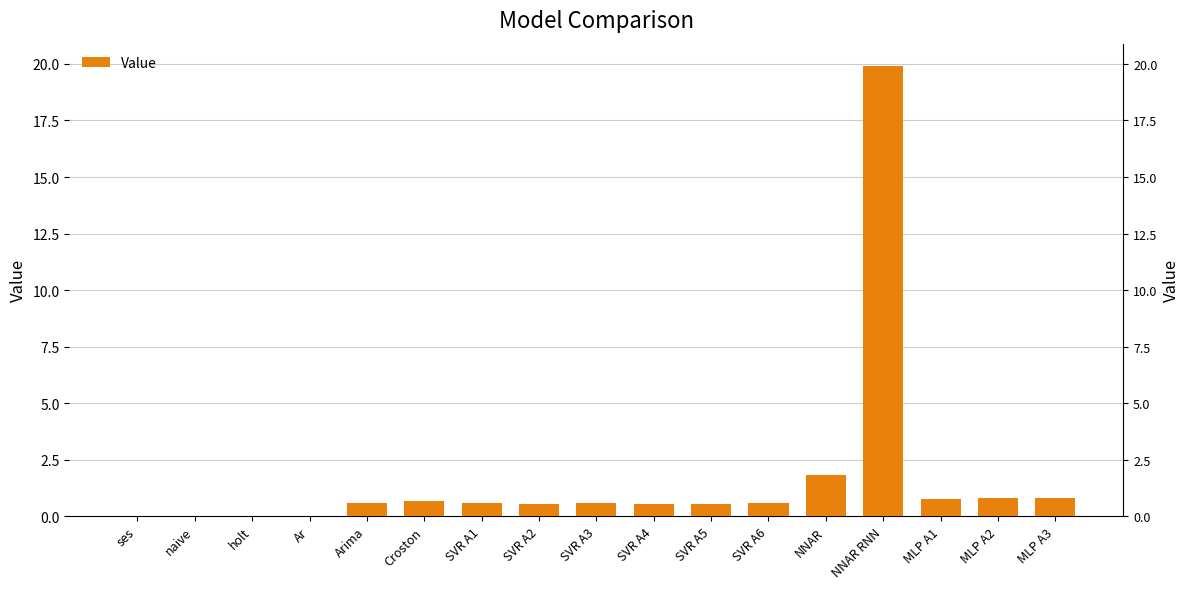

How many distinct data groups are displayed?

1